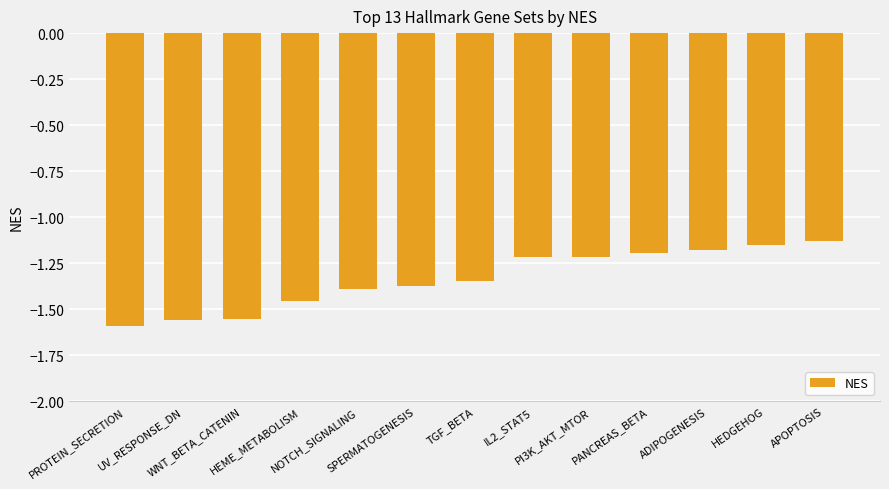

What is the sum of all values?

-17.4